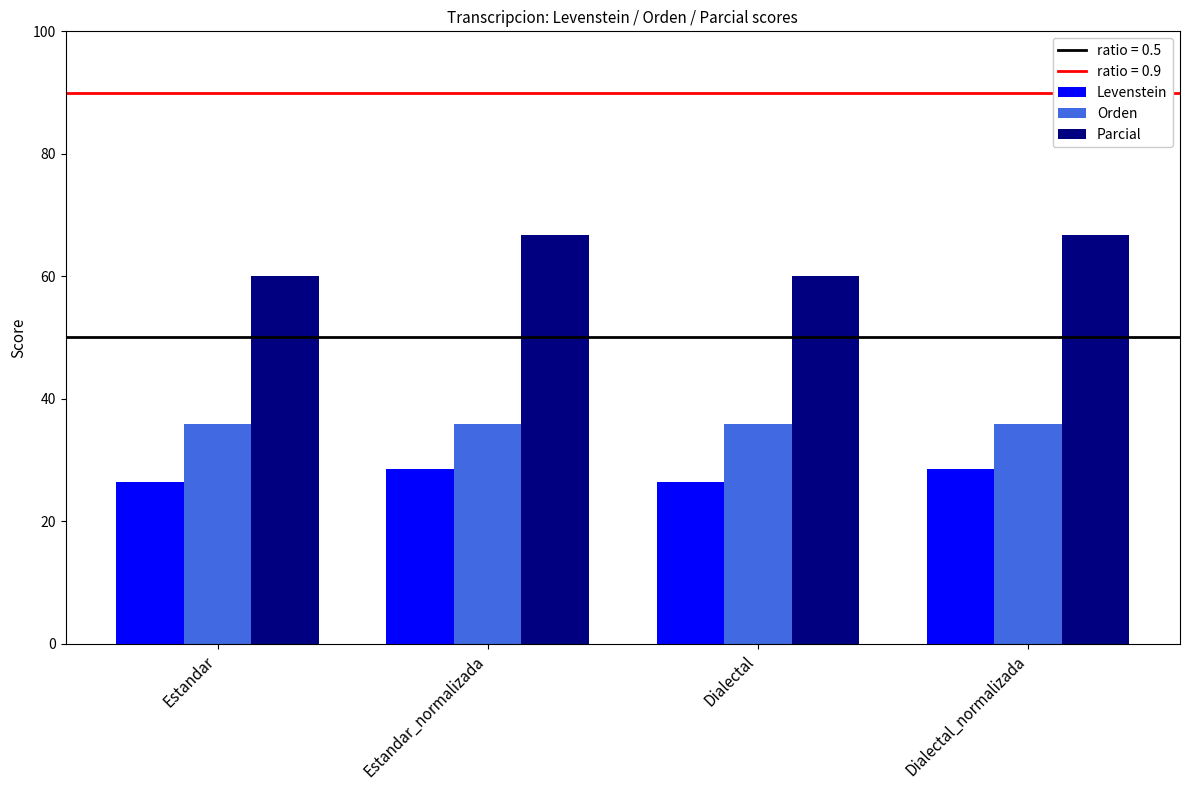

What is the total value across all series at Dialectal?

122.4